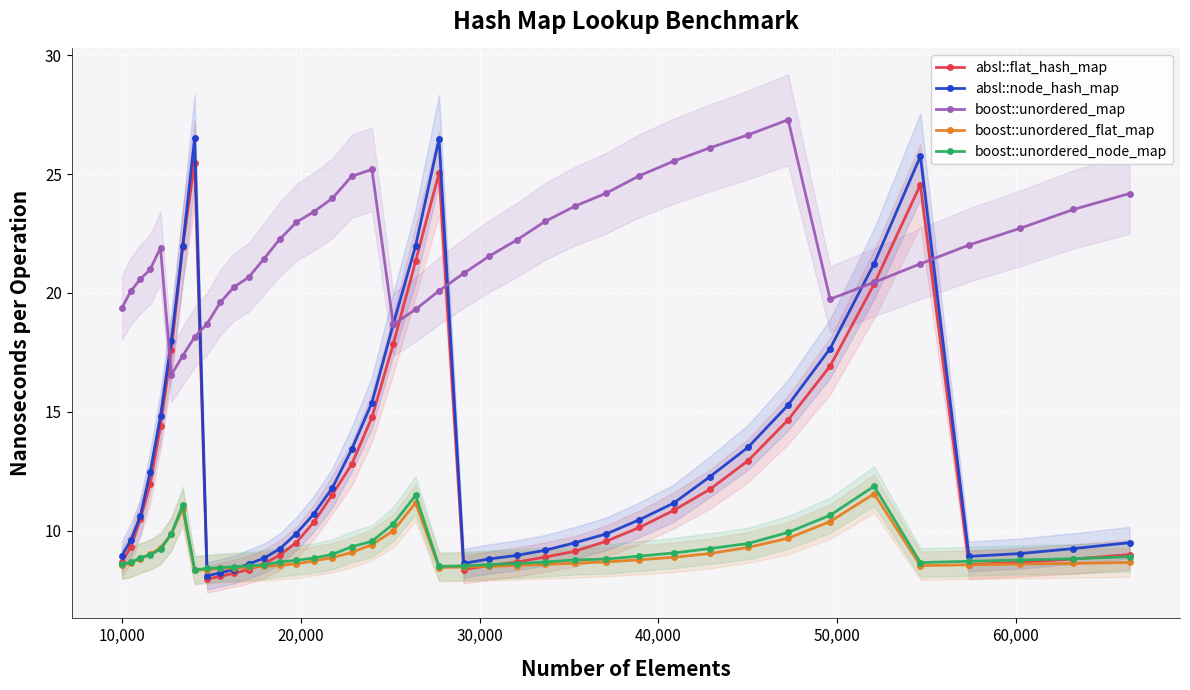

What is the value of the absl::flat_hash_map point at the 7th from the left?

21.9